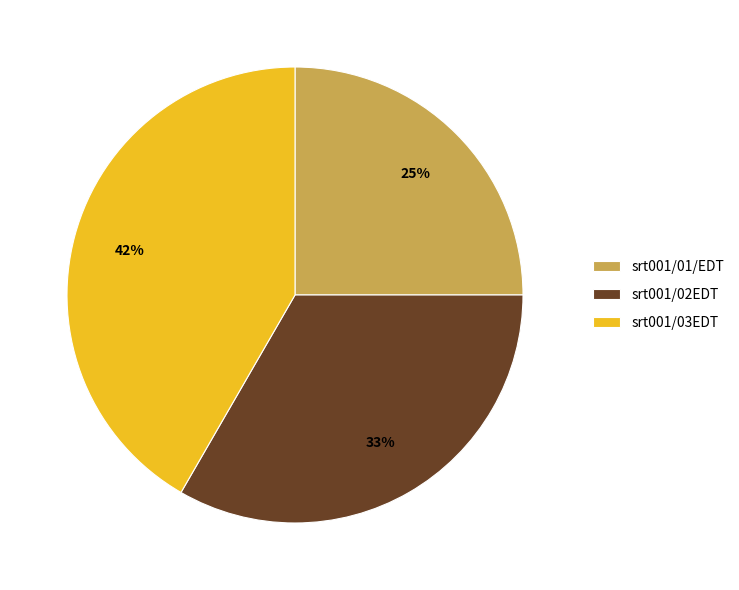

How many slices are in this pie chart?

3